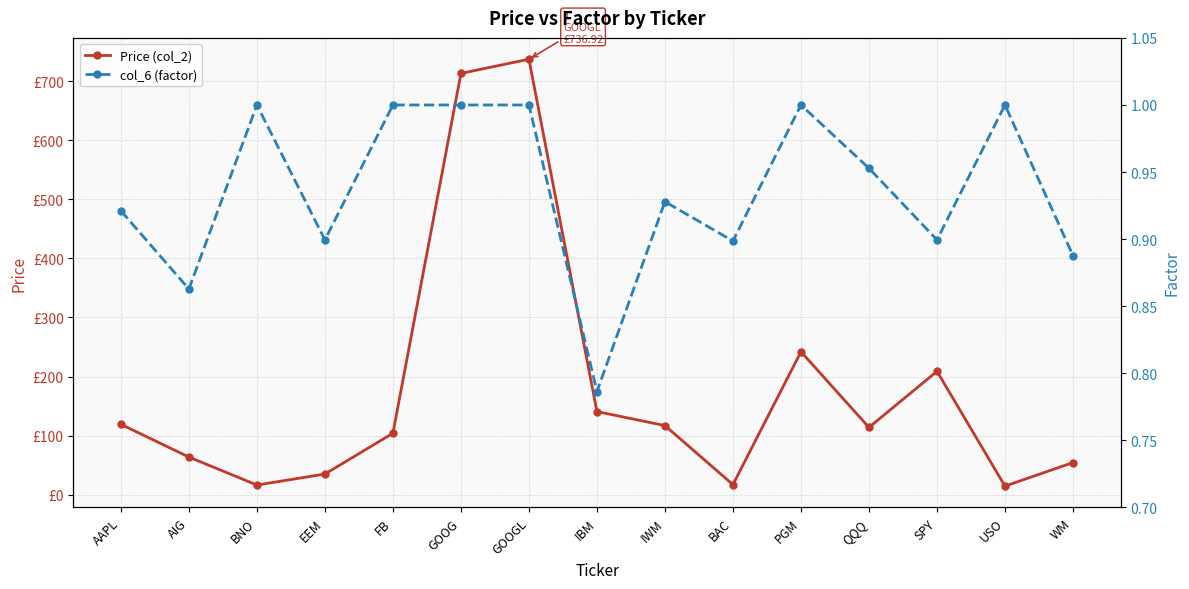

True or false: Price (col_2) has a value of 4.1 at BAC.

False